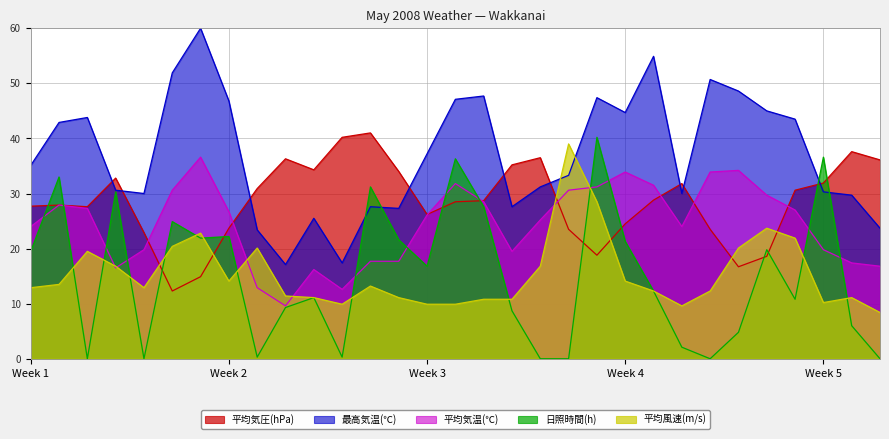

True or false: 平均気温(℃) and 最高気温(℃) cross at least once.

False